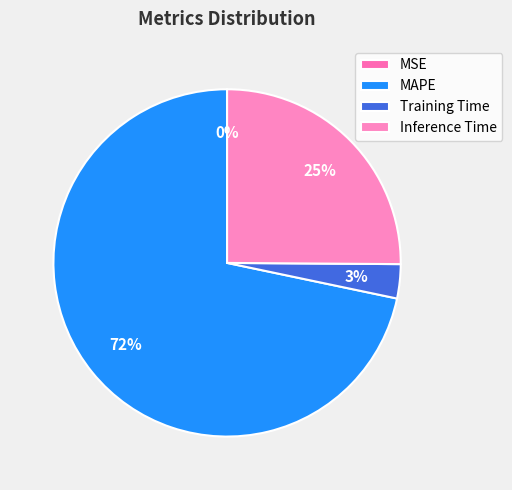

To the nearest percent, what portion does Training Time represent?

3%